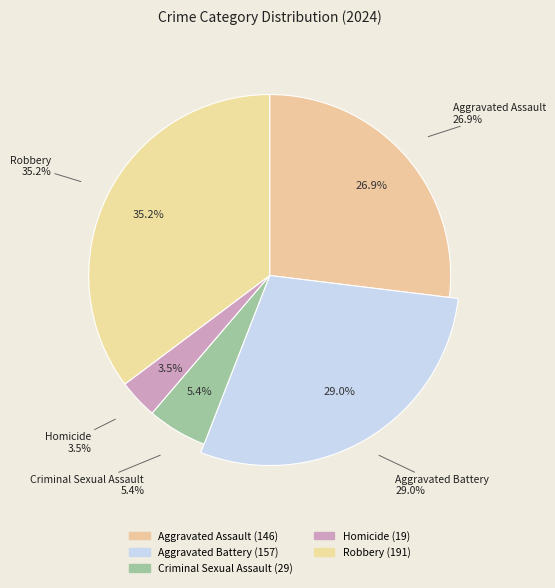

Does Aggravated Battery account for over 50% of the chart?

No